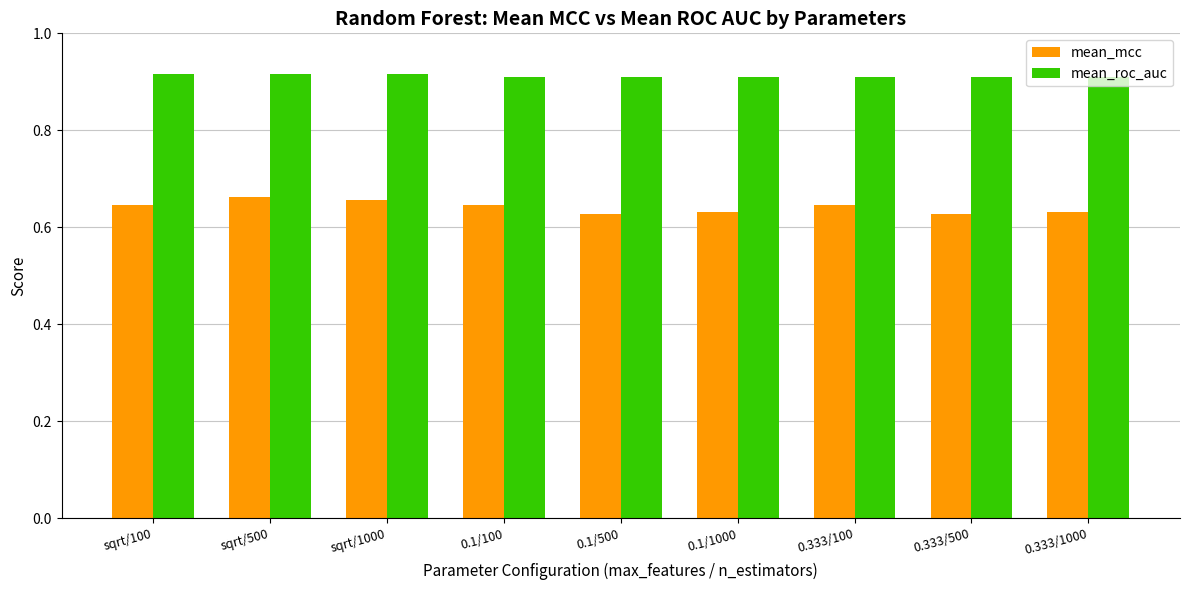

What are all the series names shown in the legend?

mean_mcc, mean_roc_auc